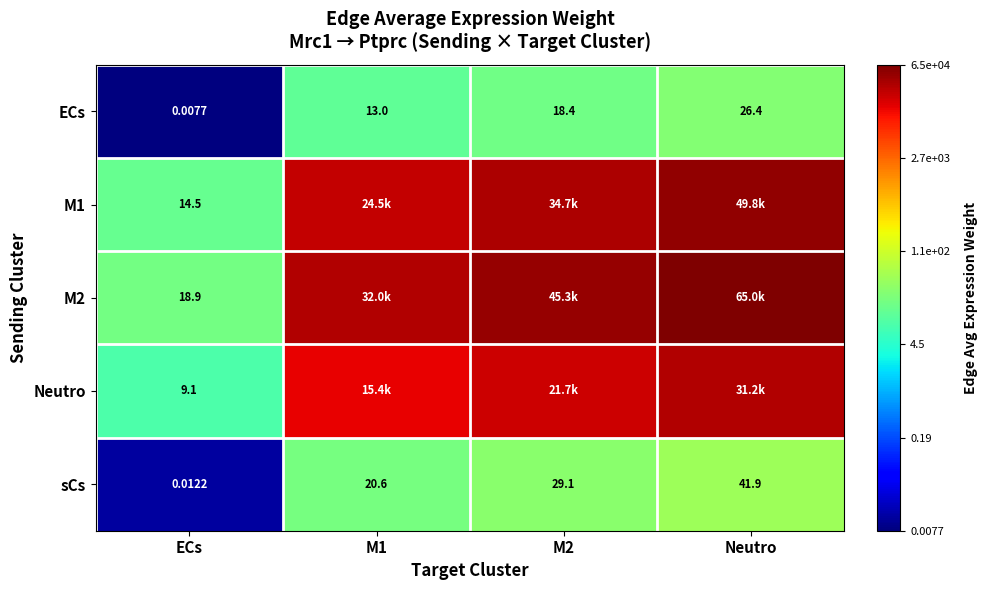

What is the spread (max minus min) of values at ECs?

18.9